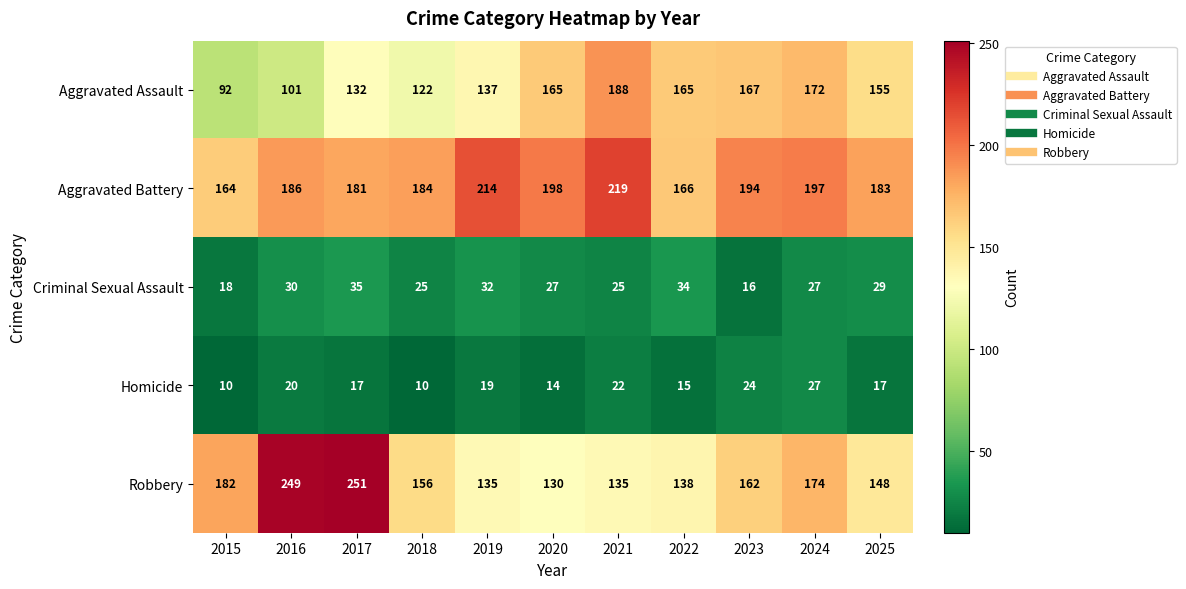

How many Criminal Sexual Assault values are between 25 and 32?

7